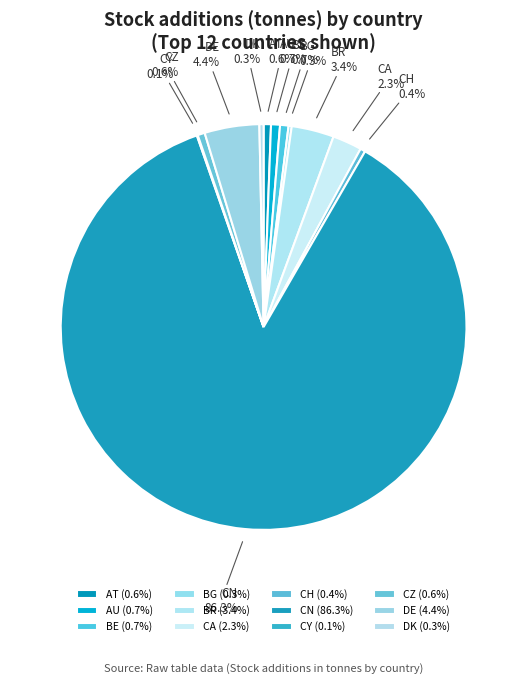

What portion of the pie excludes BE?

99.3%